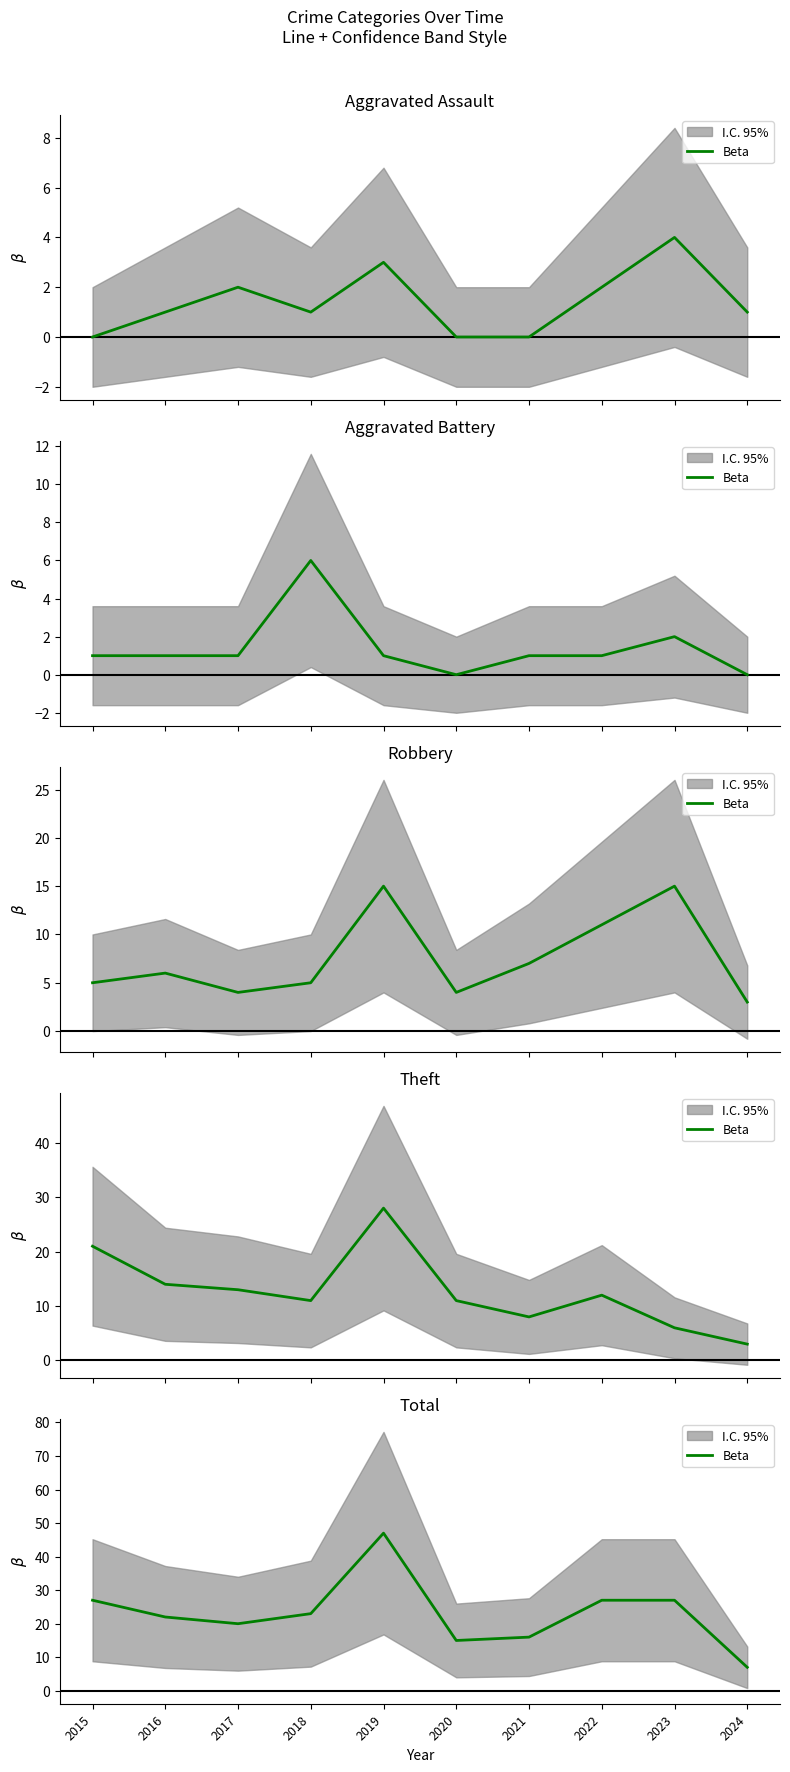

What is the approximate value at 2020?

15